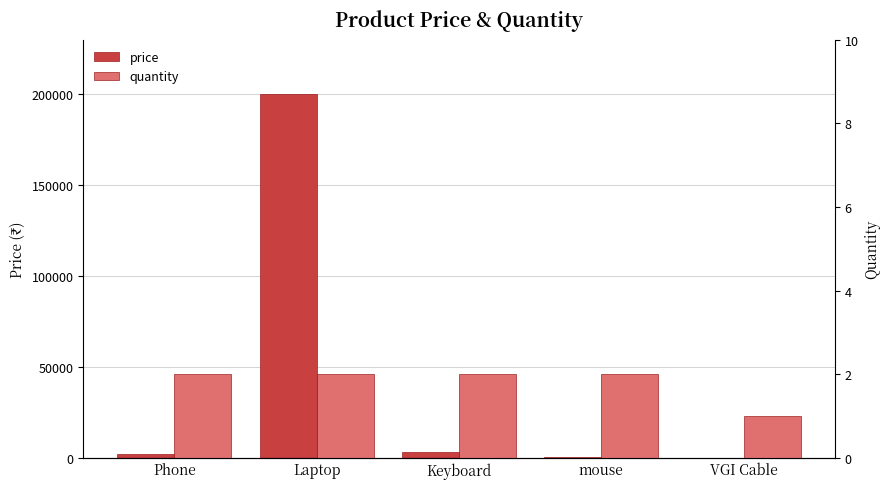

How many quantity values are between 2 and 3?

4